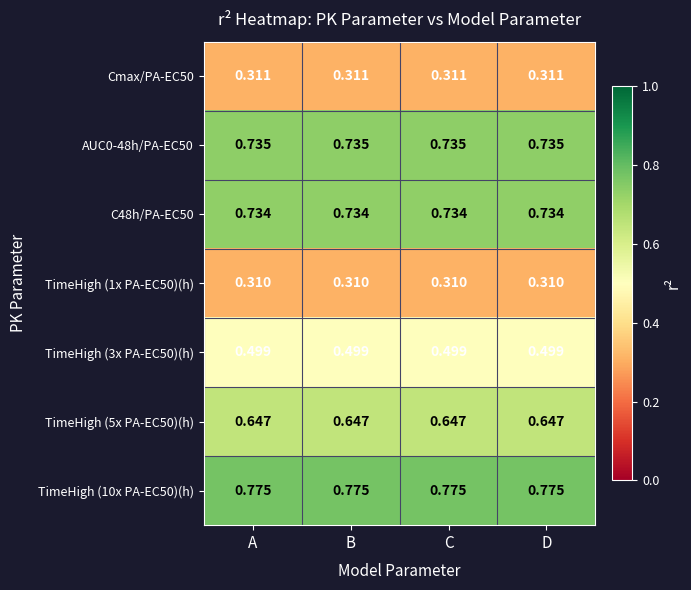

Is the value of TimeHigh (3x PA-EC50)(h) at A greater than the value of AUC0-48h/PA-EC50 at A?

No